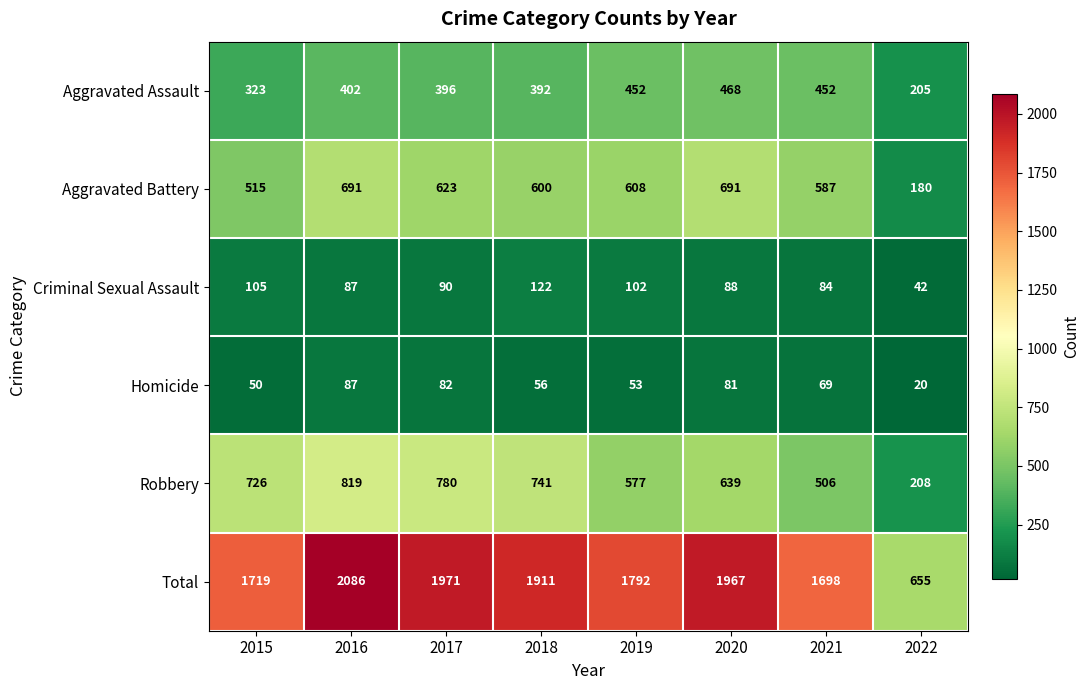

Which category has the lowest value across all series?

2022